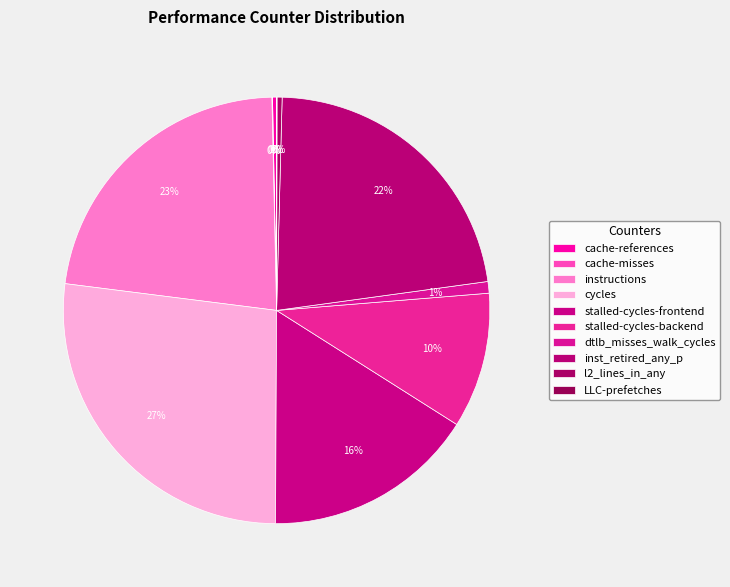

What is the smallest slice in the pie chart?

LLC-prefetches